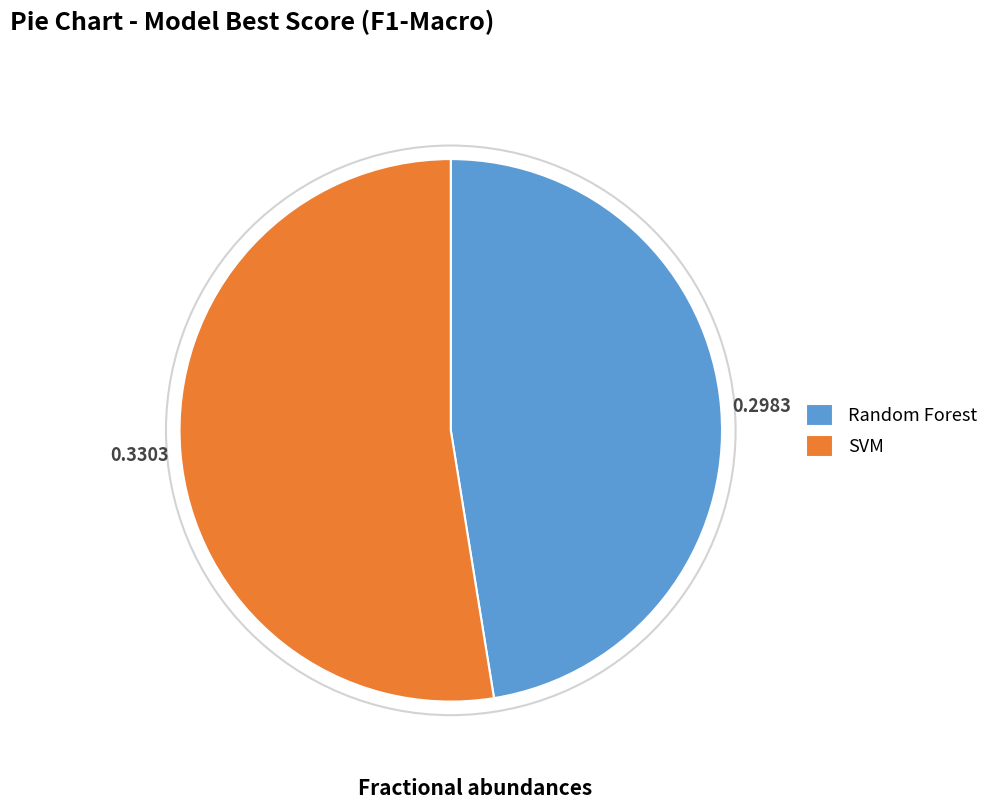

Does Random Forest account for over 50% of the chart?

No